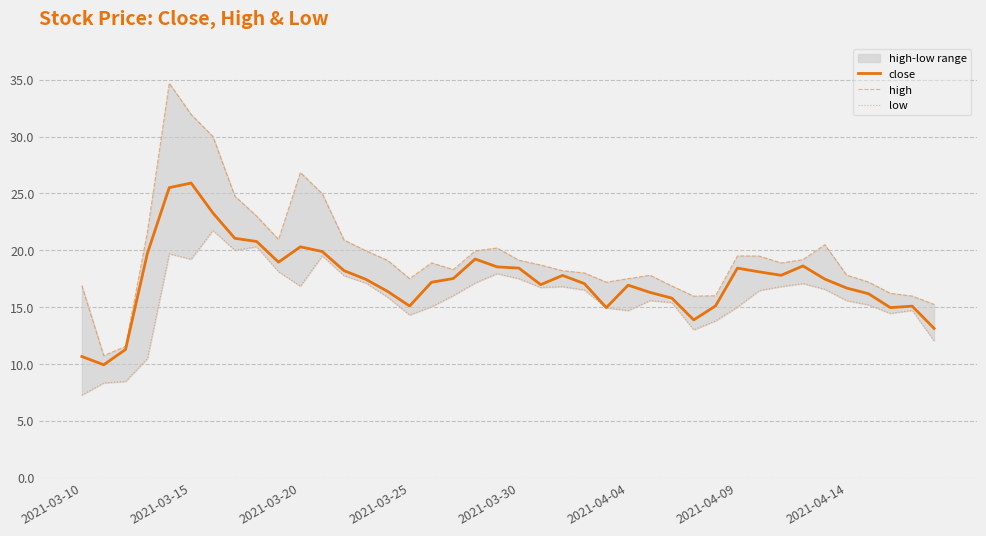

List the series in order of their peak value, highest first.

high, close, low